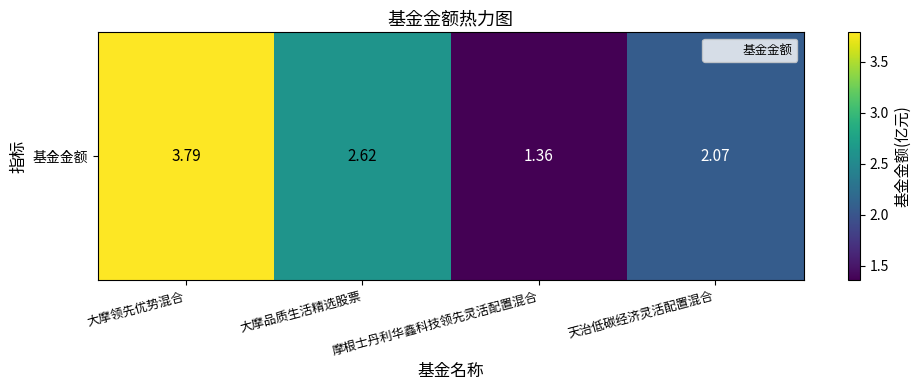

What is the difference between the values at 摩根士丹利华鑫科技领先灵活配置混合 and 天治低碳经济灵活配置混合?

0.7